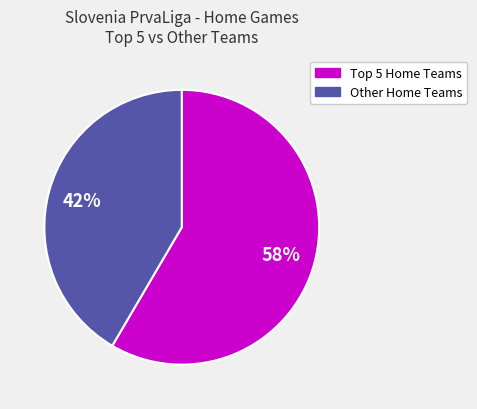

Rank the categories by value from highest to lowest.

Top 5 Home Teams, Other Home Teams